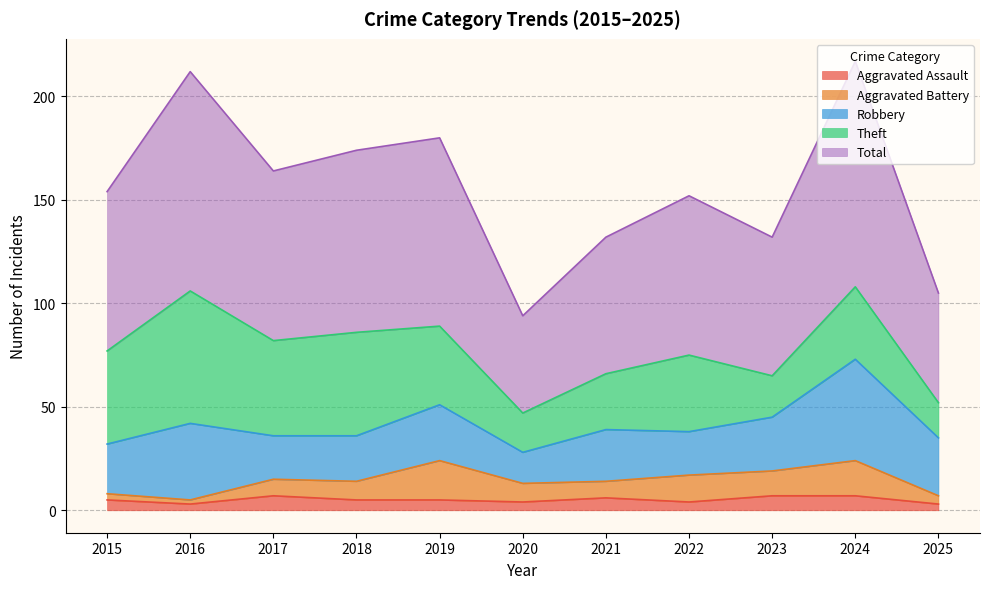

At 2020, list the series in order from smallest to largest.

Aggravated Assault, Aggravated Battery, Robbery, Theft, Total